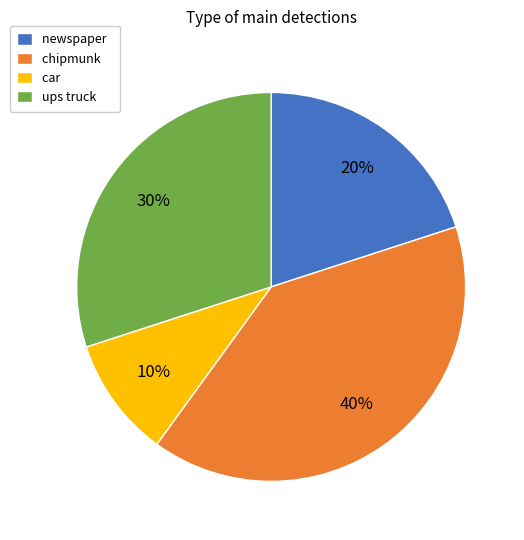

How many segments does this pie chart have?

4